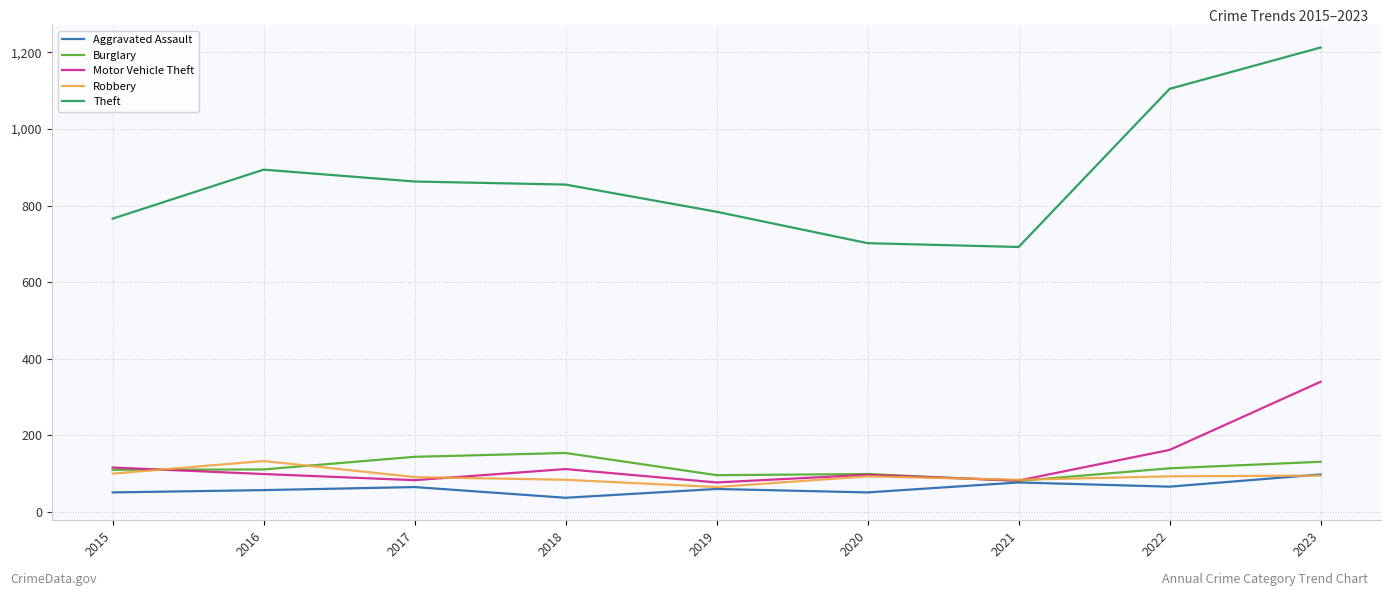

Read the Theft value at 2016.

894